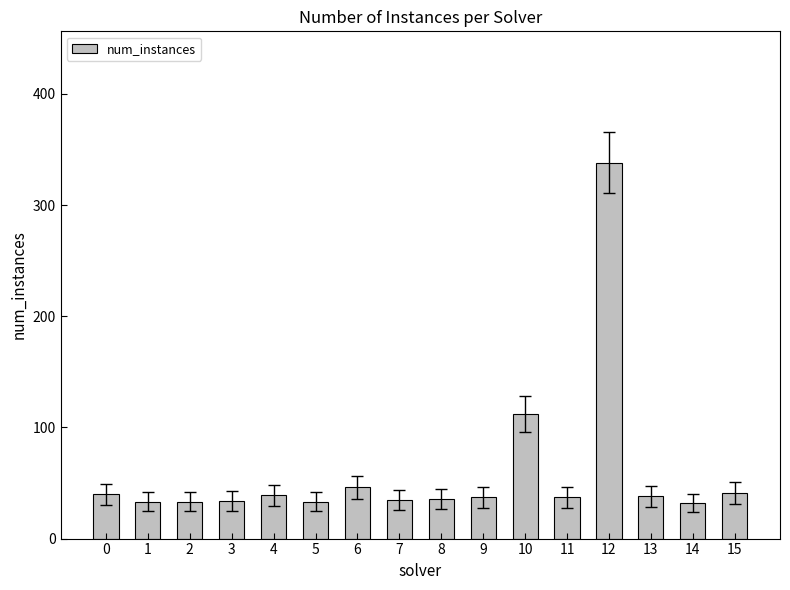

Where is the data nearest to the value 185?

10